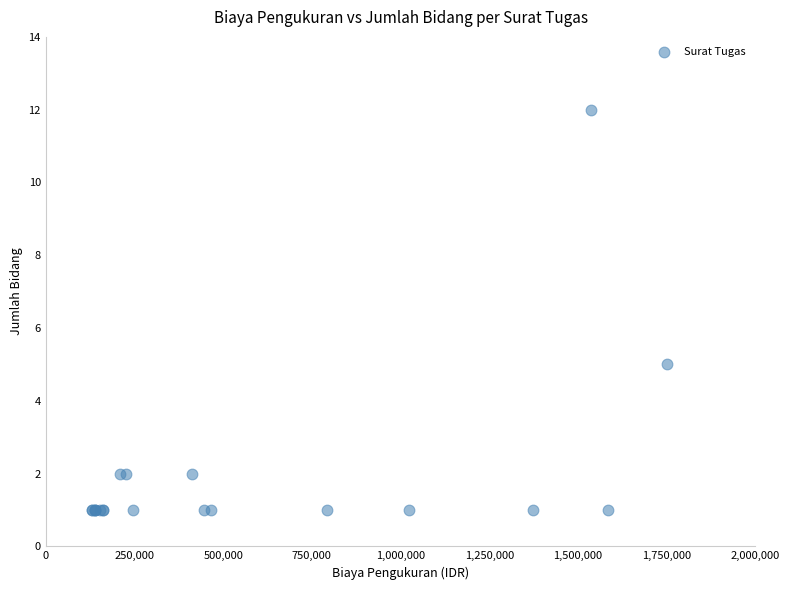

What Y value in the scatter plot is closest to 6?

5